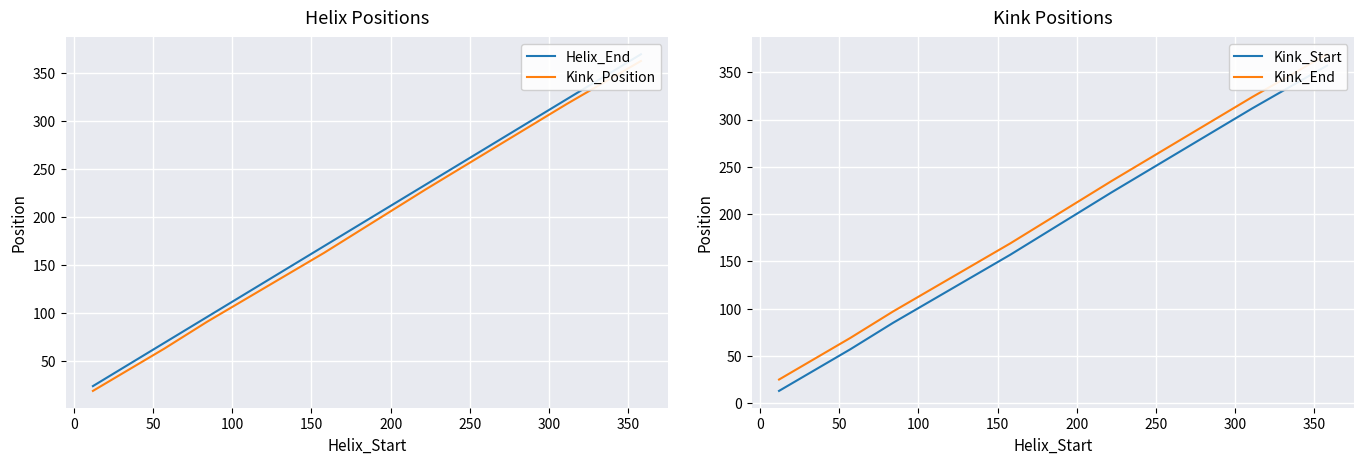

Which series has the widest spread of values?

Helix_End